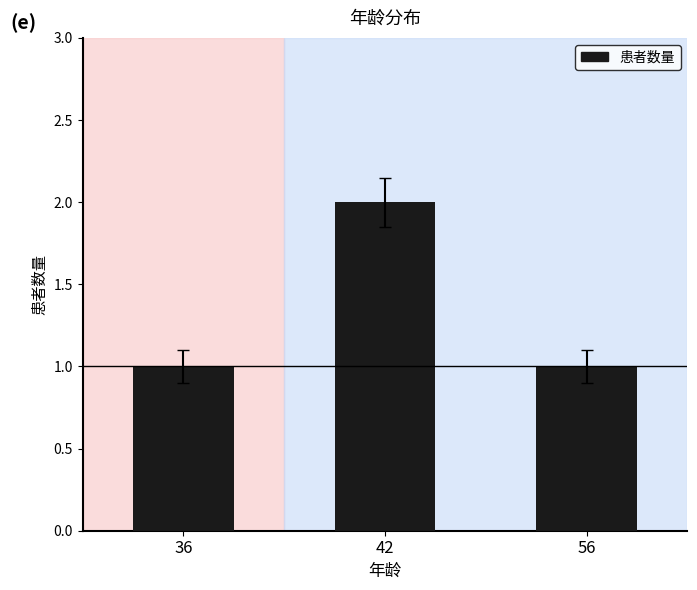

How many bars are there in total?

3